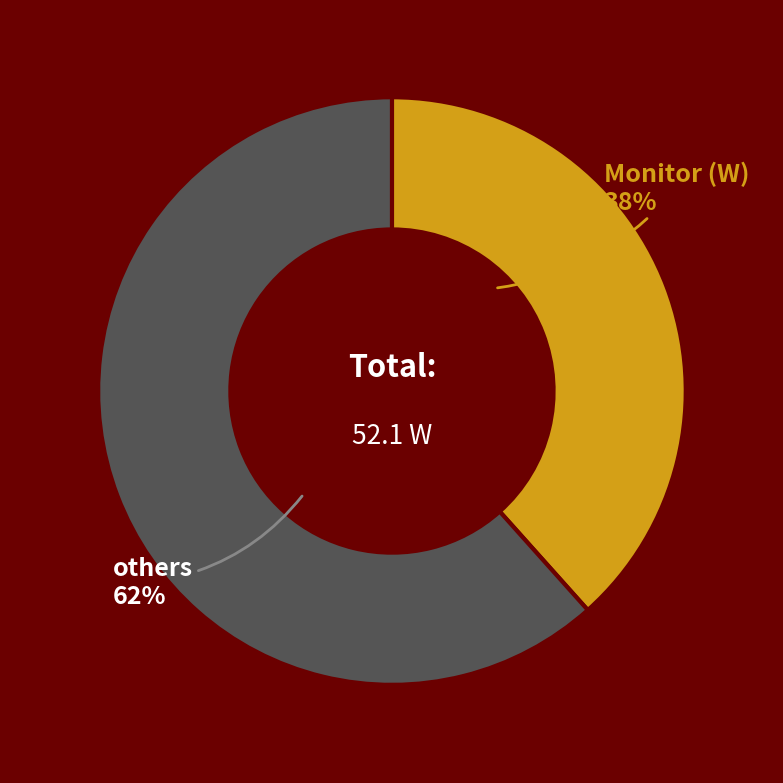

What percentage is the Monitor (W) slice, to the nearest percent?

38%